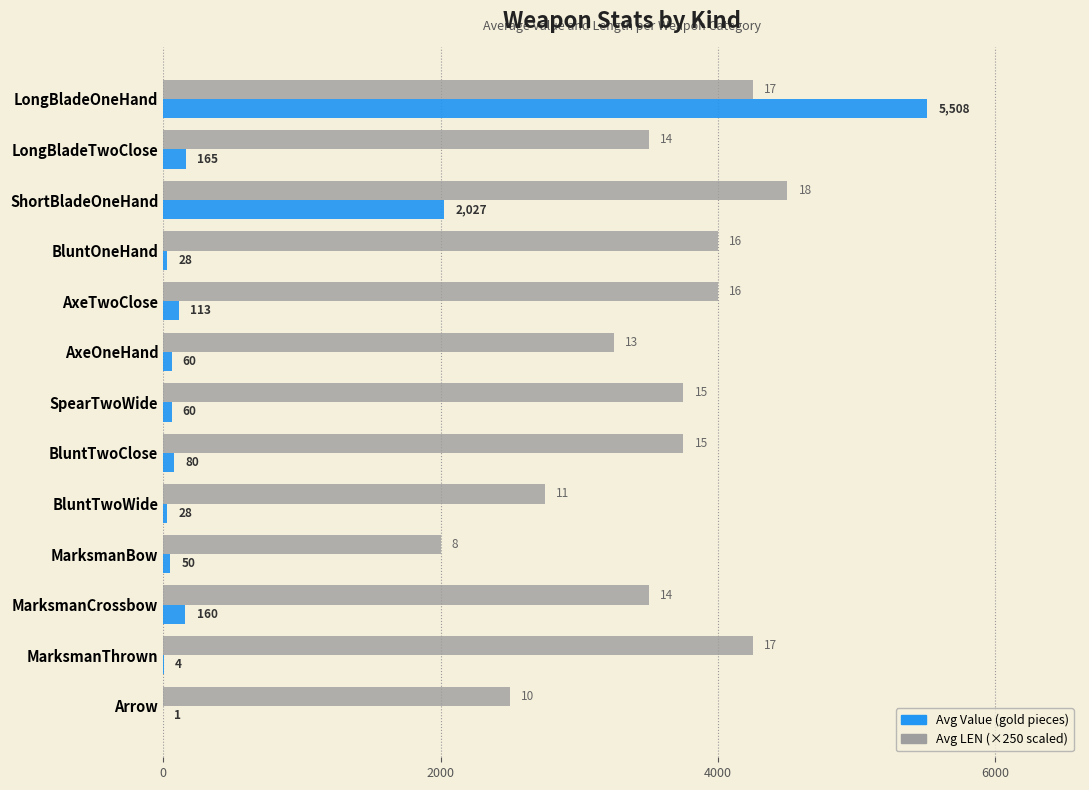

How many series are shown in this chart?

2